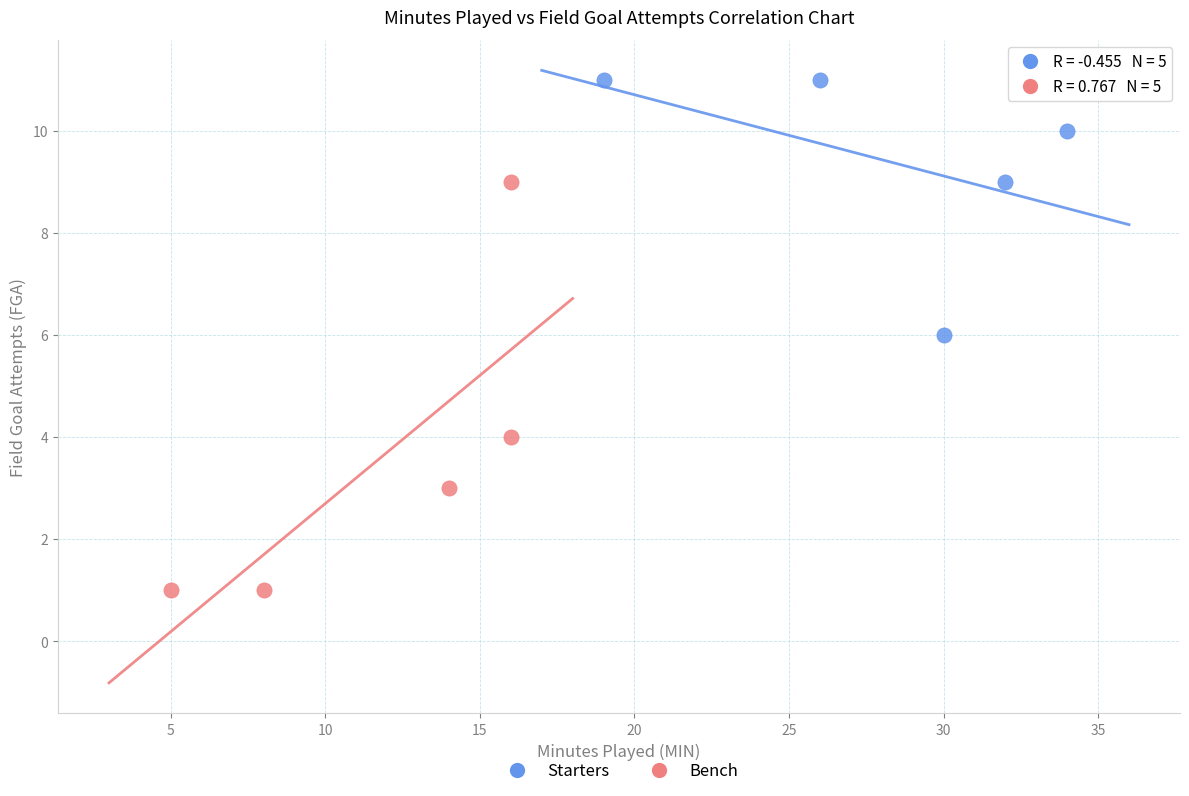

Which series reaches the minimum Y coordinate?

Bench